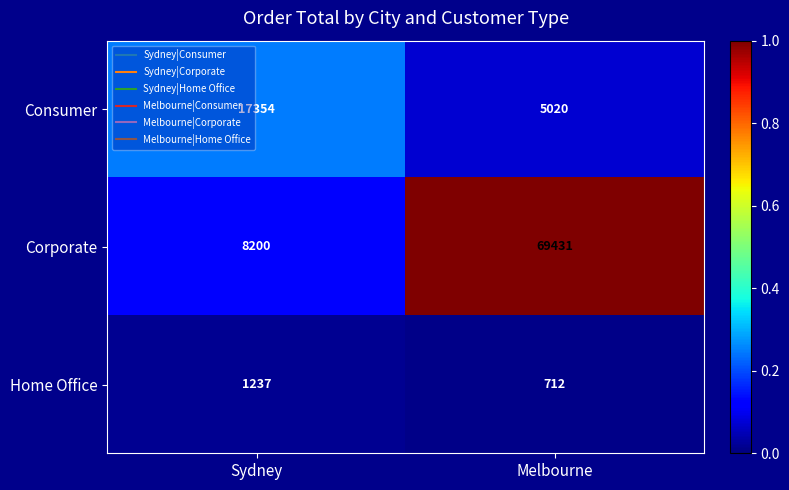

The Home Office series shows 1237 at Sydney. True or false?

True